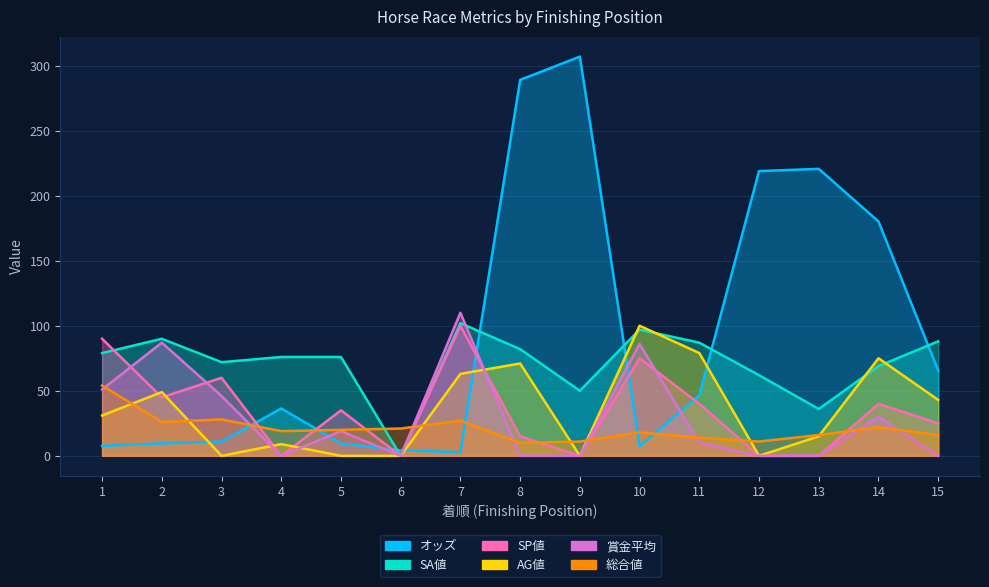

What is the difference between the 総合値 values at 9 and 13?

5.0